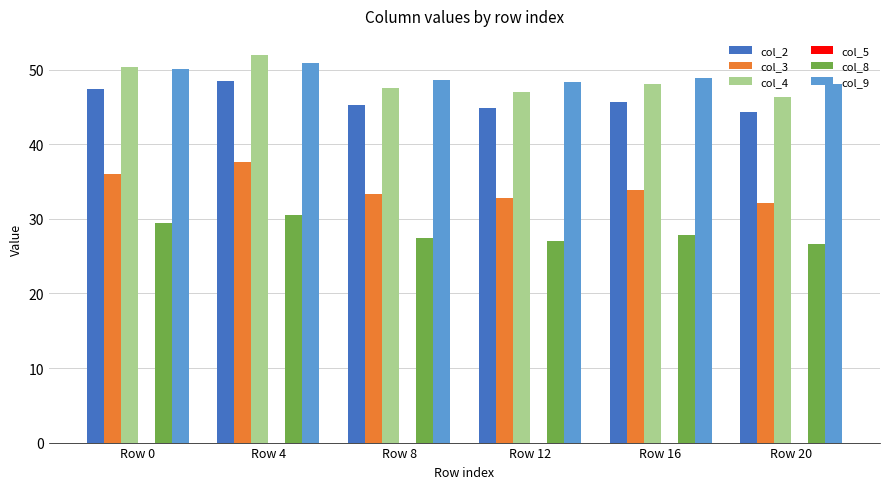

What is the greatest value displayed?

51.9